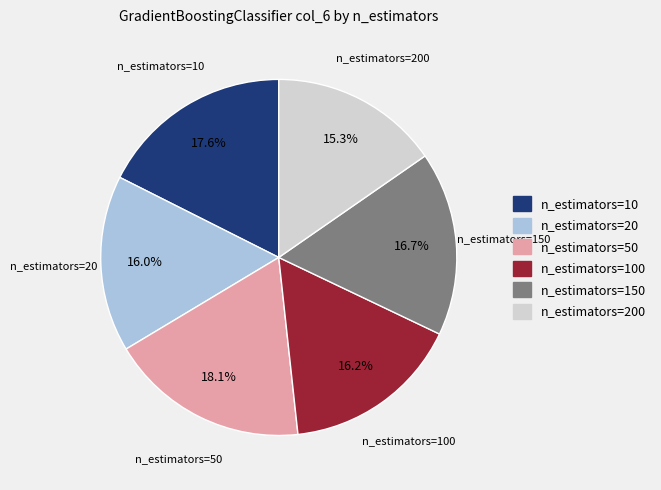

Does any single category account for the majority?

No